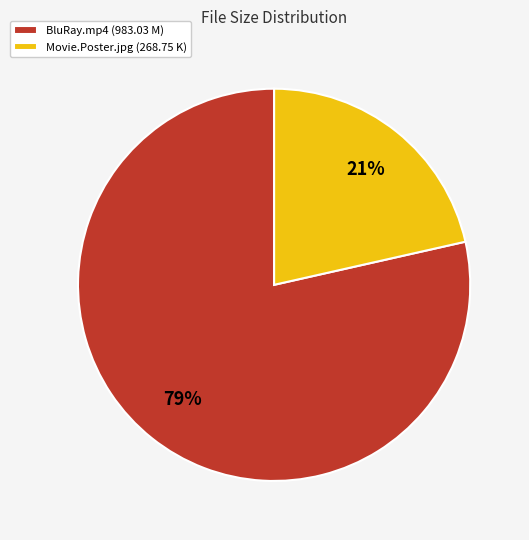

Rank the categories by value from highest to lowest.

BluRay.mp4 (983.03 M), Movie.Poster.jpg (268.75 K)